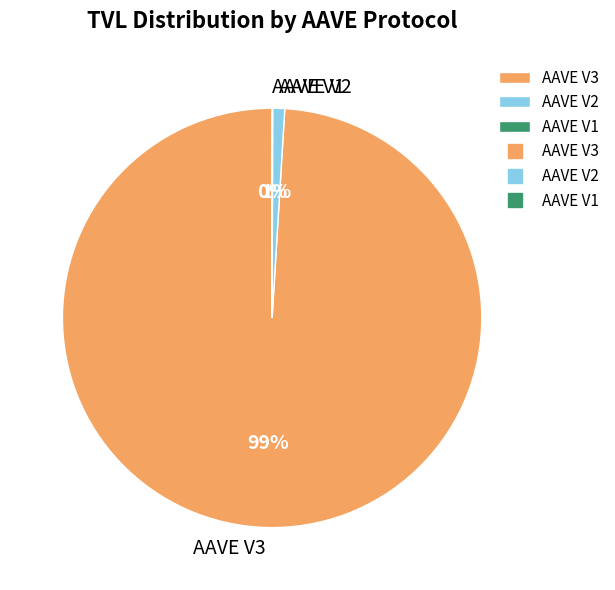

Which slice is the largest?

AAVE V3